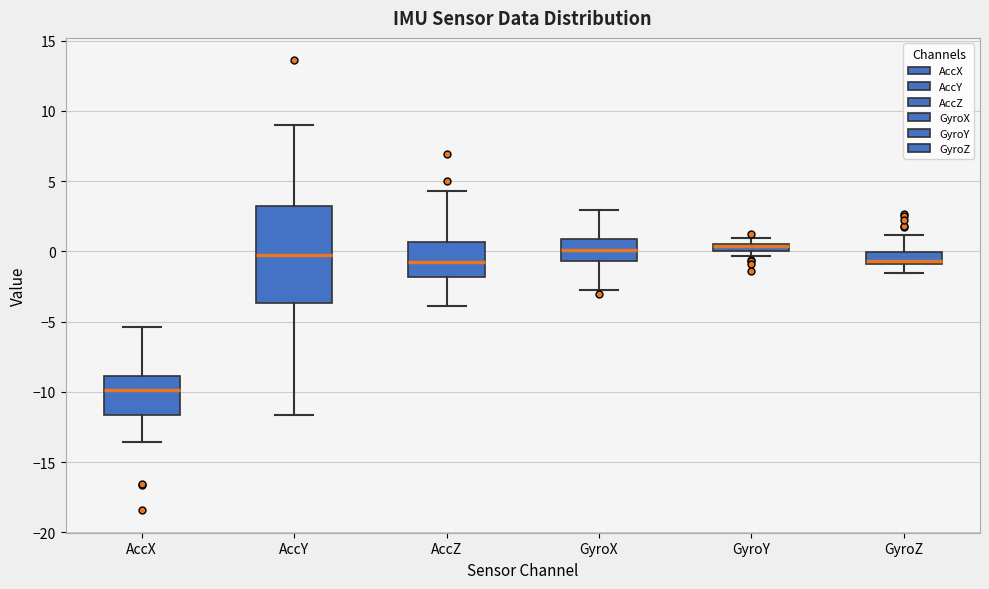

Comparing the boxes themselves (not the whiskers), which one is the tallest?

AccY